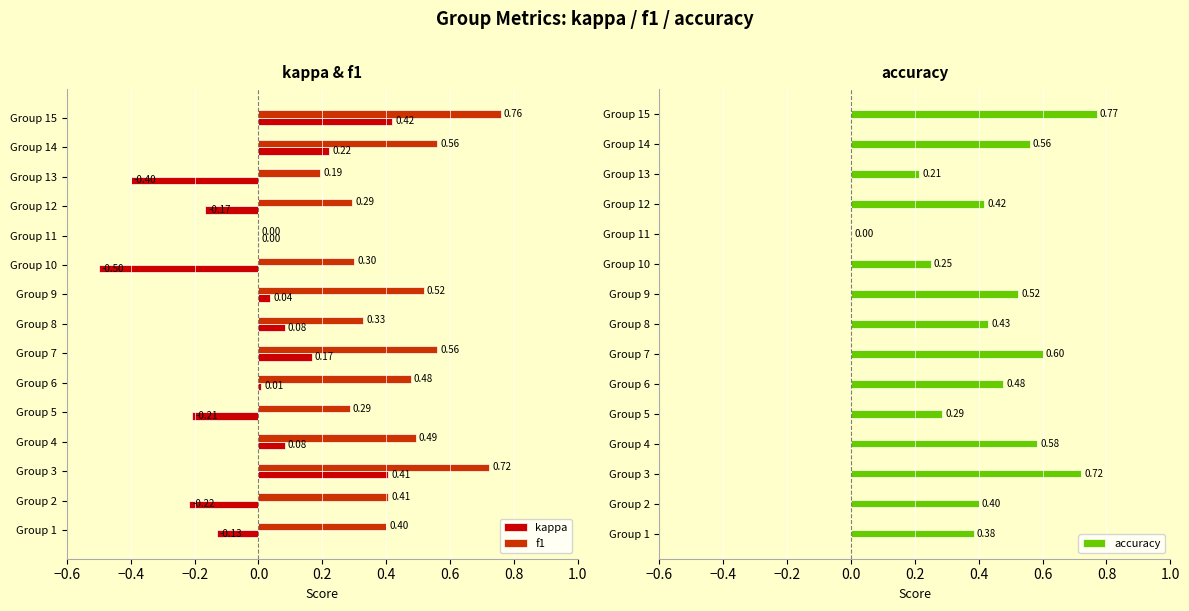

Which series has the largest total across all categories?

accuracy